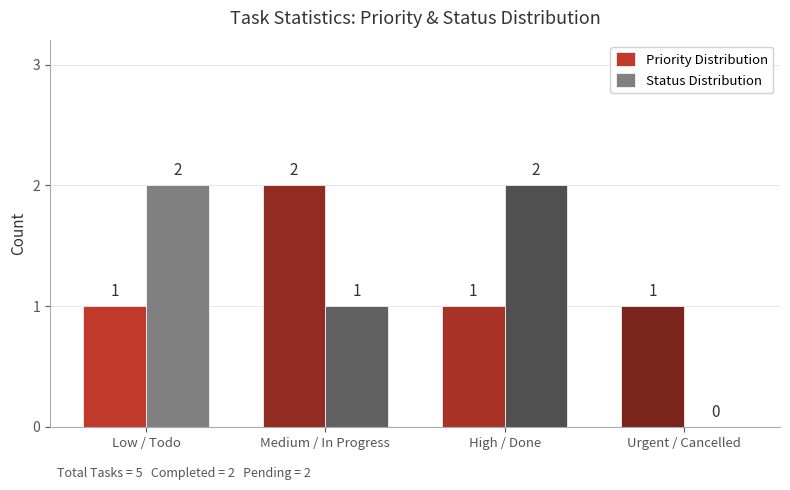

What is the total value across all series at High / Done?

3